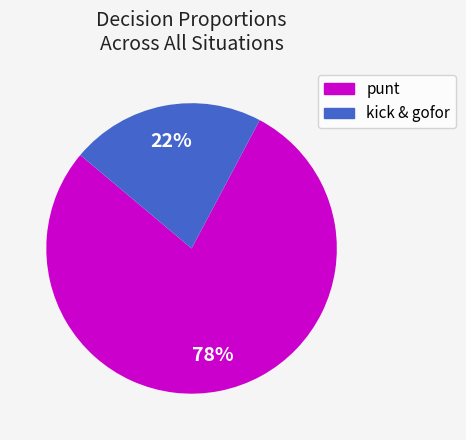

Is there a majority slice in this chart?

Yes